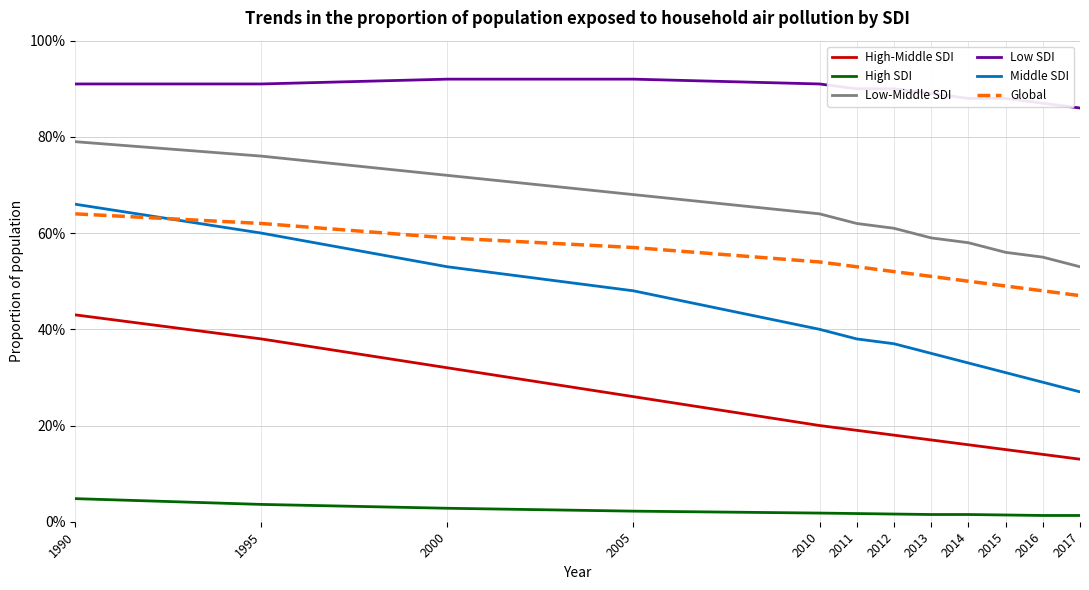

At which label is Middle SDI closest to 0?

2017